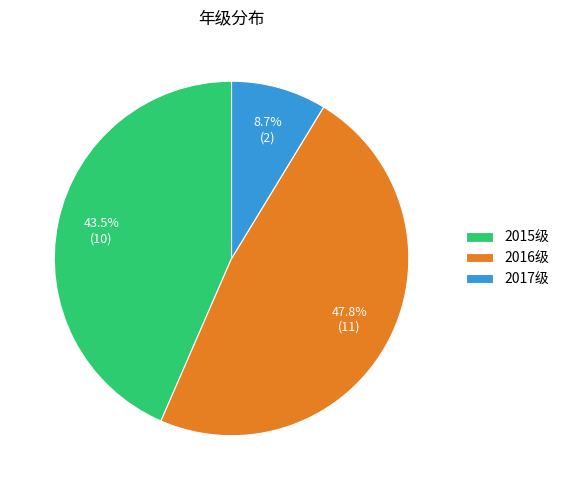

What percentage do 2015级 and 2016级 together represent?

91.3%